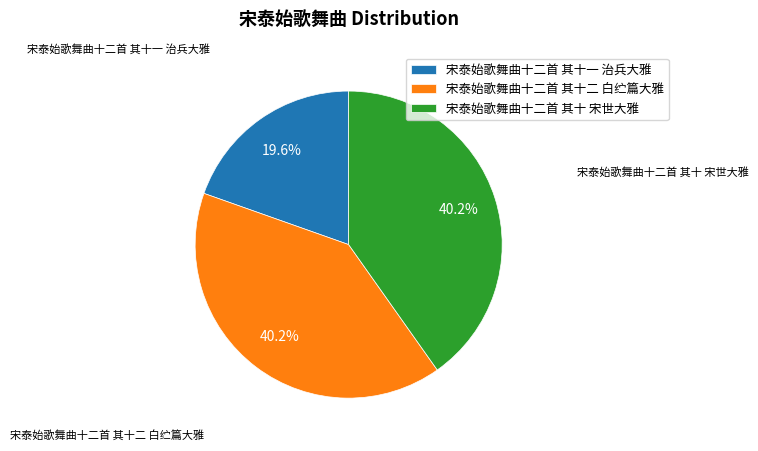

To the nearest percent, what is the difference between the 宋泰始歌舞曲十二首 其十一 治兵大雅 and 宋泰始歌舞曲十二首 其十 宋世大雅 slice percentages?

21%